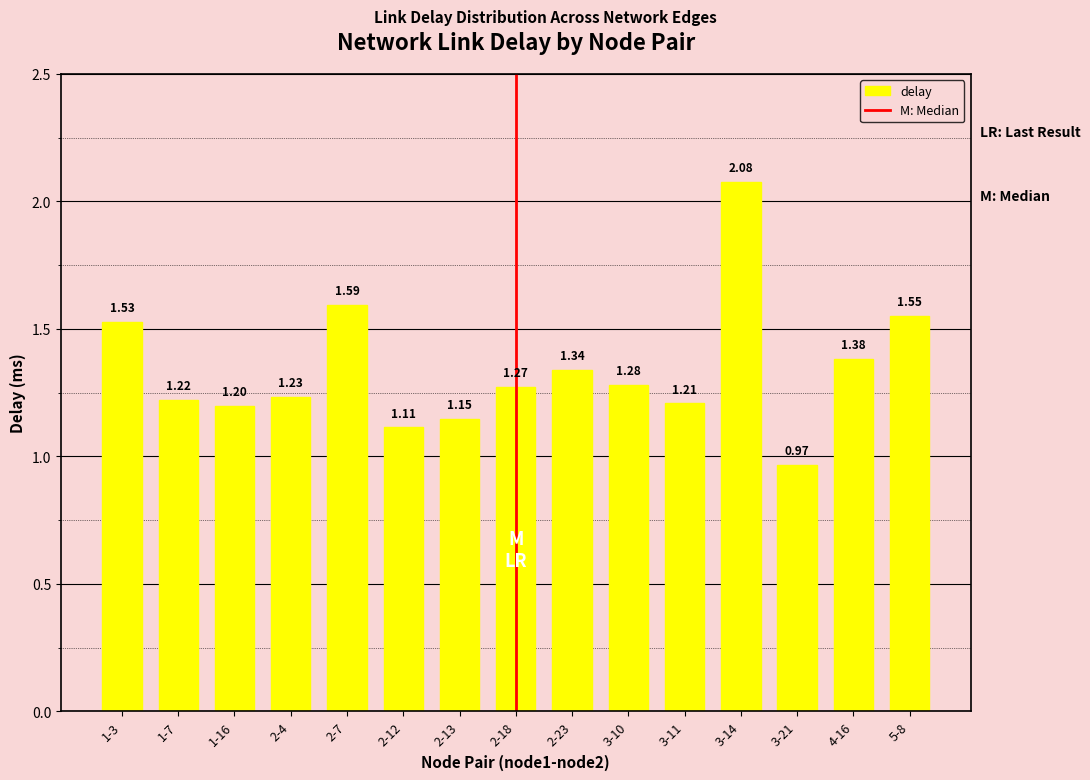

What is the sum of the values at 4-16 and 2-12?

2.5